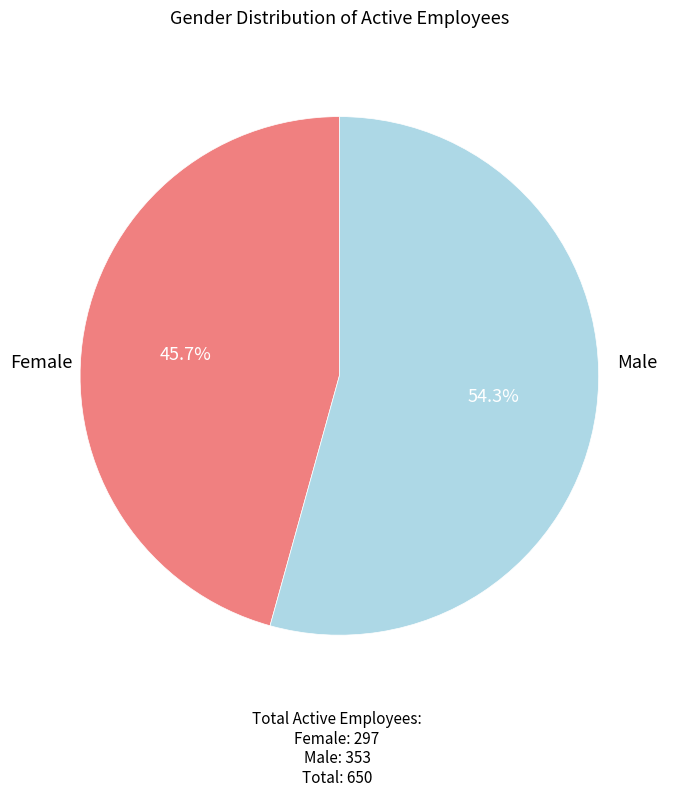

Is there any slice that represents more than half of the pie?

Yes